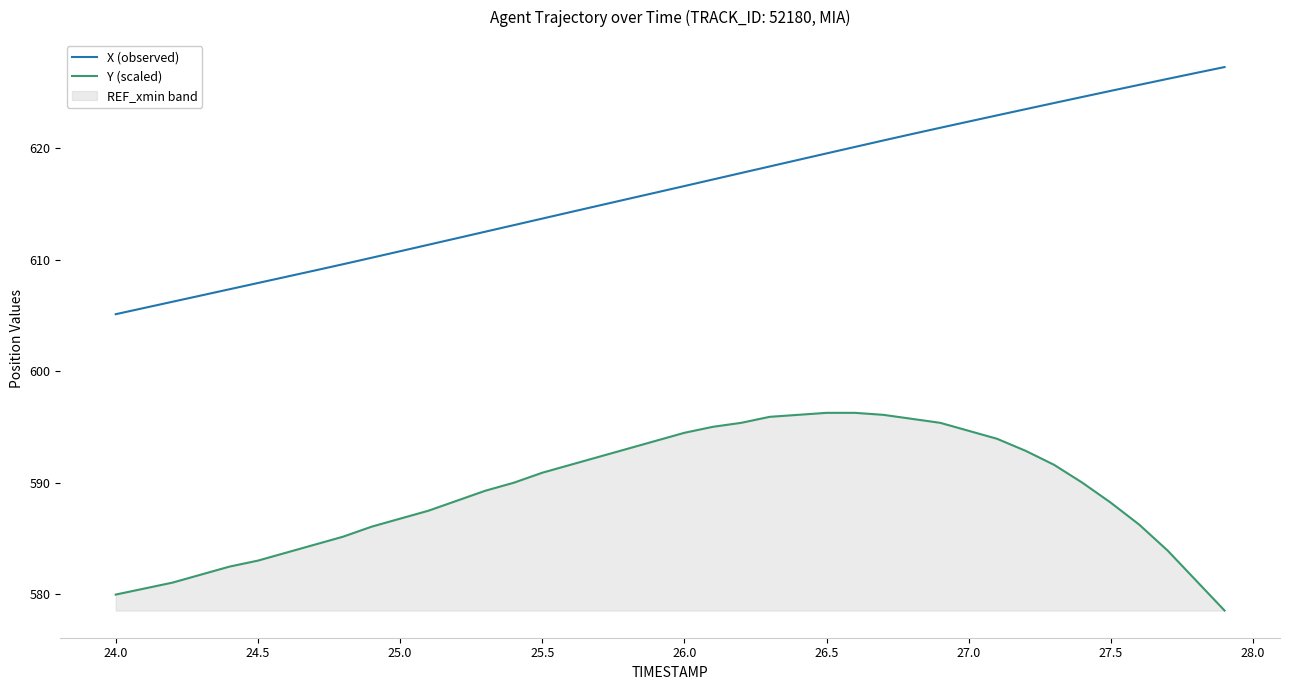

What is the approximate value of Y (scaled) at 24.5?

583.0